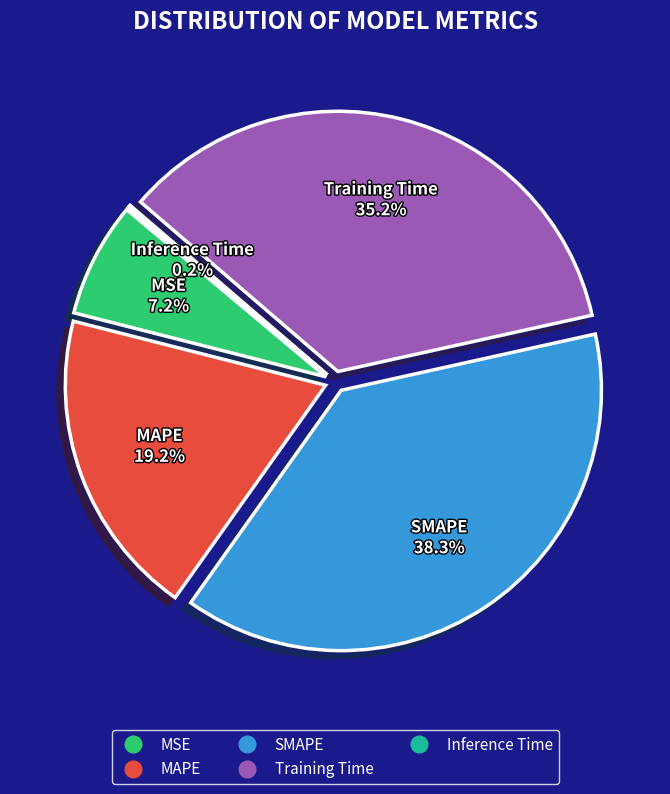

Does Training Time account for over 50% of the chart?

No